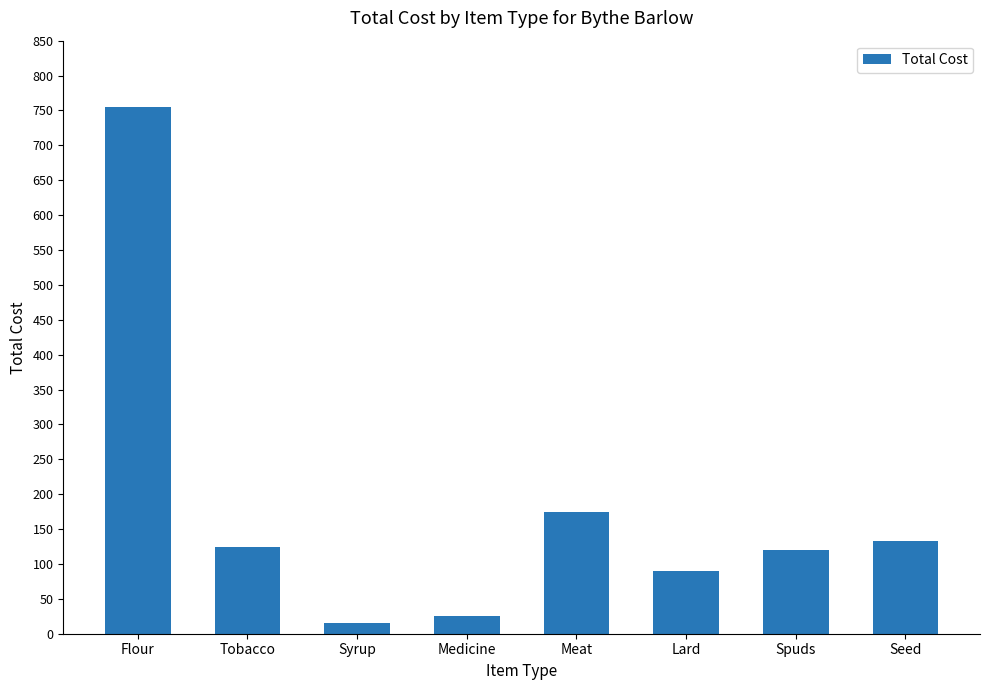

What is the value of the 4th bar from the left?

25